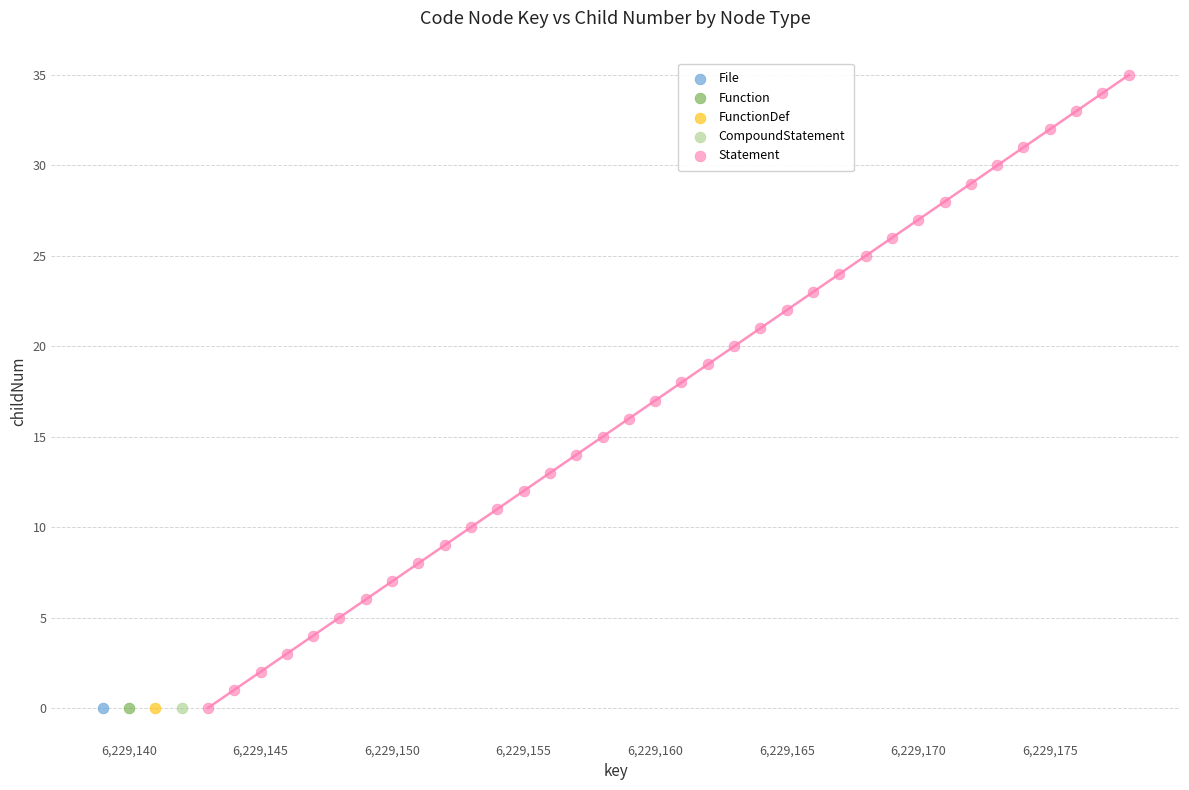

What are all the series names shown in the legend?

File, Function, FunctionDef, CompoundStatement, Statement